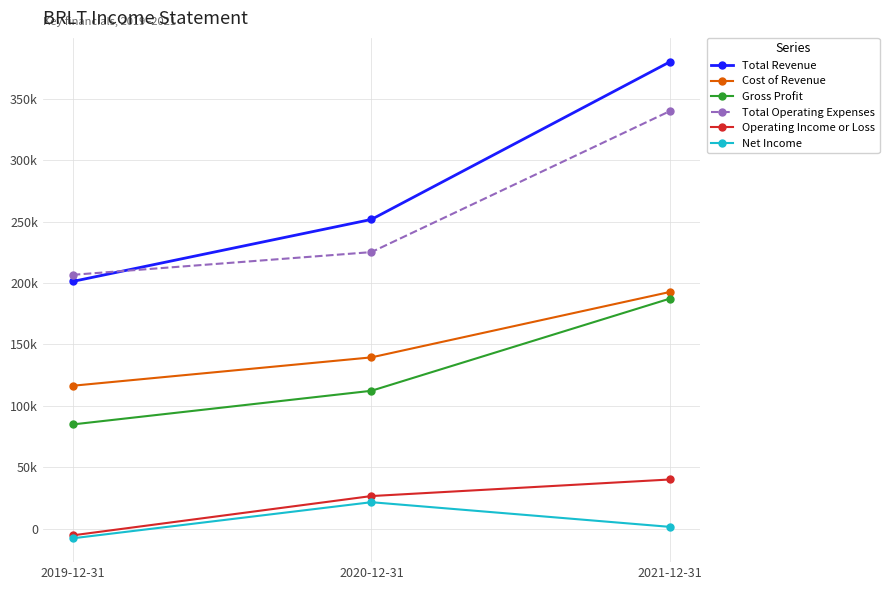

What is the lowest value of the Cost of Revenue series?

116400